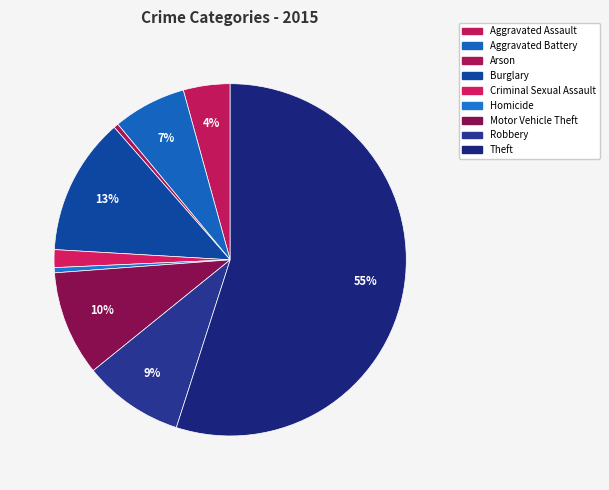

How many slices are in this pie chart?

9